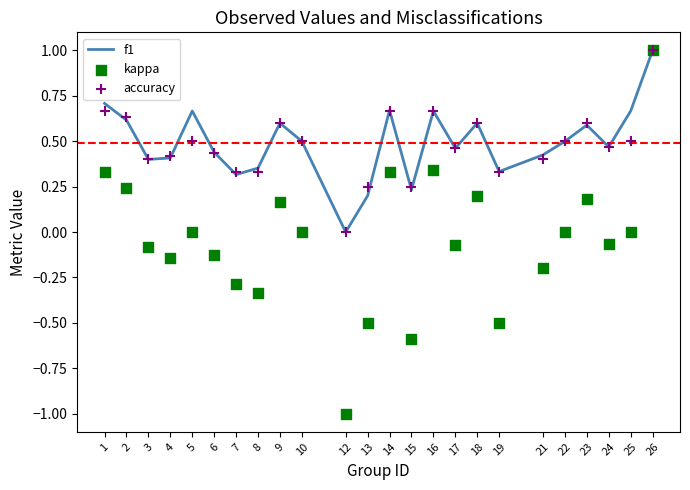

Is the value of f1 at 23 greater than the value of kappa at 7?

Yes